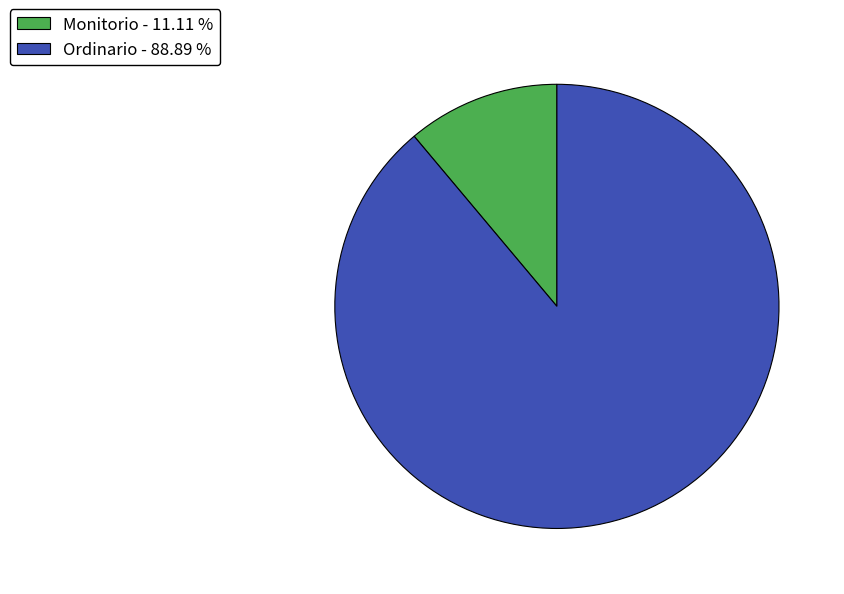

The Ordinario slice represents 75% of the pie. True or false?

False